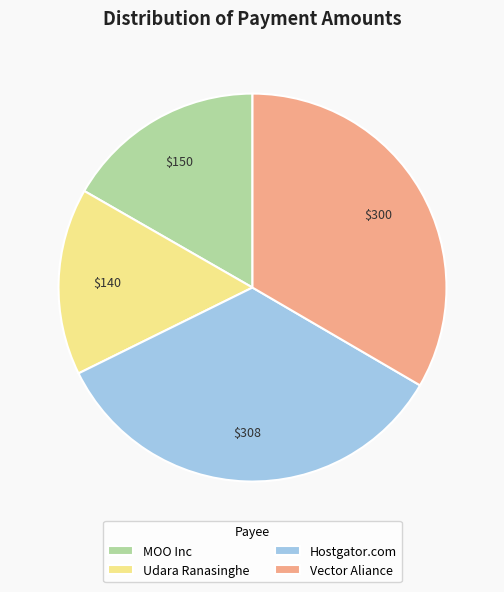

How many slices are in this pie chart?

4